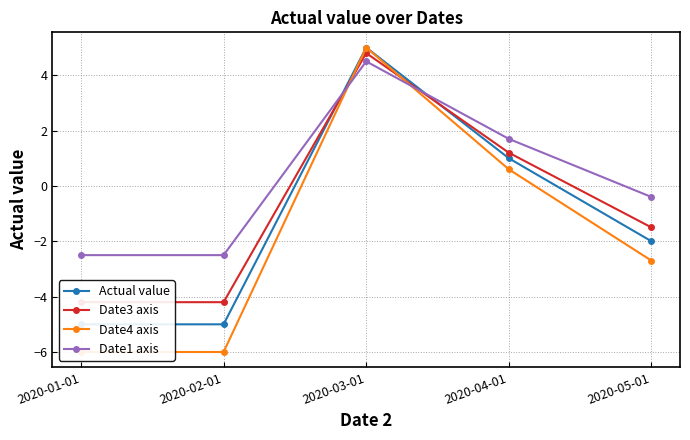

Reading left to right, what are all the values shown in this chart?

Actual value: 2020-01-01=-5.0	2020-02-01=-5.0	2020-03-01=5.0	2020-04-01=1.0	2020-05-01=-2.0
Date3 axis: 2020-01-01=-4.2	2020-02-01=-4.2	2020-03-01=4.8	2020-04-01=1.2	2020-05-01=-1.5
Date4 axis: 2020-01-01=-6.0	2020-02-01=-6.0	2020-03-01=5.0	2020-04-01=0.6	2020-05-01=-2.7
Date1 axis: 2020-01-01=-2.5	2020-02-01=-2.5	2020-03-01=4.5	2020-04-01=1.7	2020-05-01=-0.4